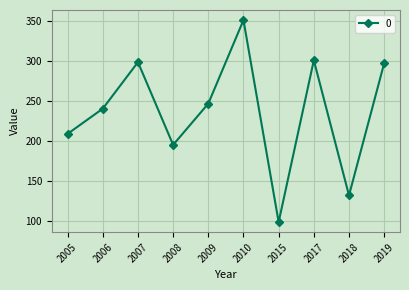

Reading right to left, extract all data points from this chart.

297.5	132.6	301.2	99.3	351.4	247.2	195.7	298.9	240.9	209.4